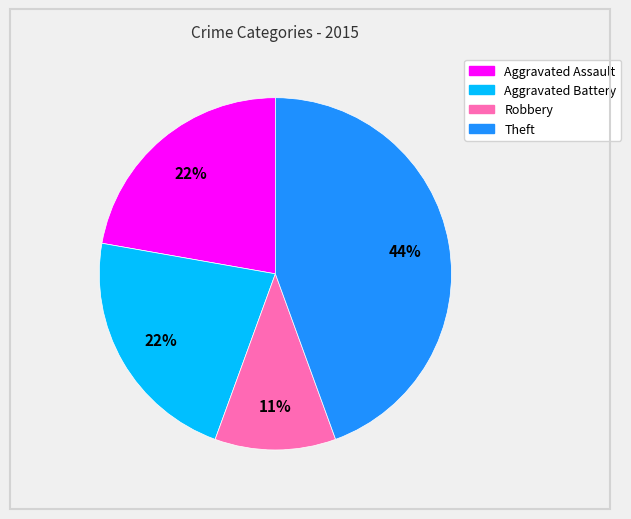

True or false: Theft accounts for 44% of the total.

True